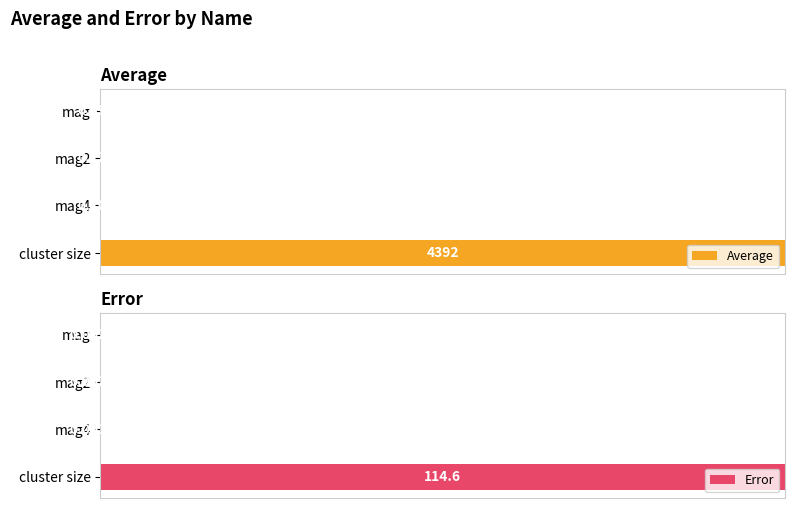

Count the number of data series in this chart.

2